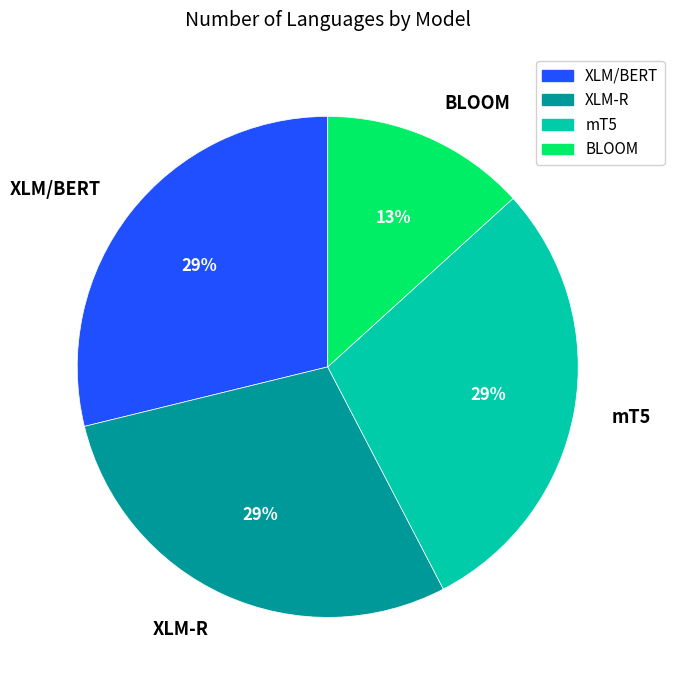

What is the ratio of the value at XLM/BERT to the value at XLM-R?

1.0